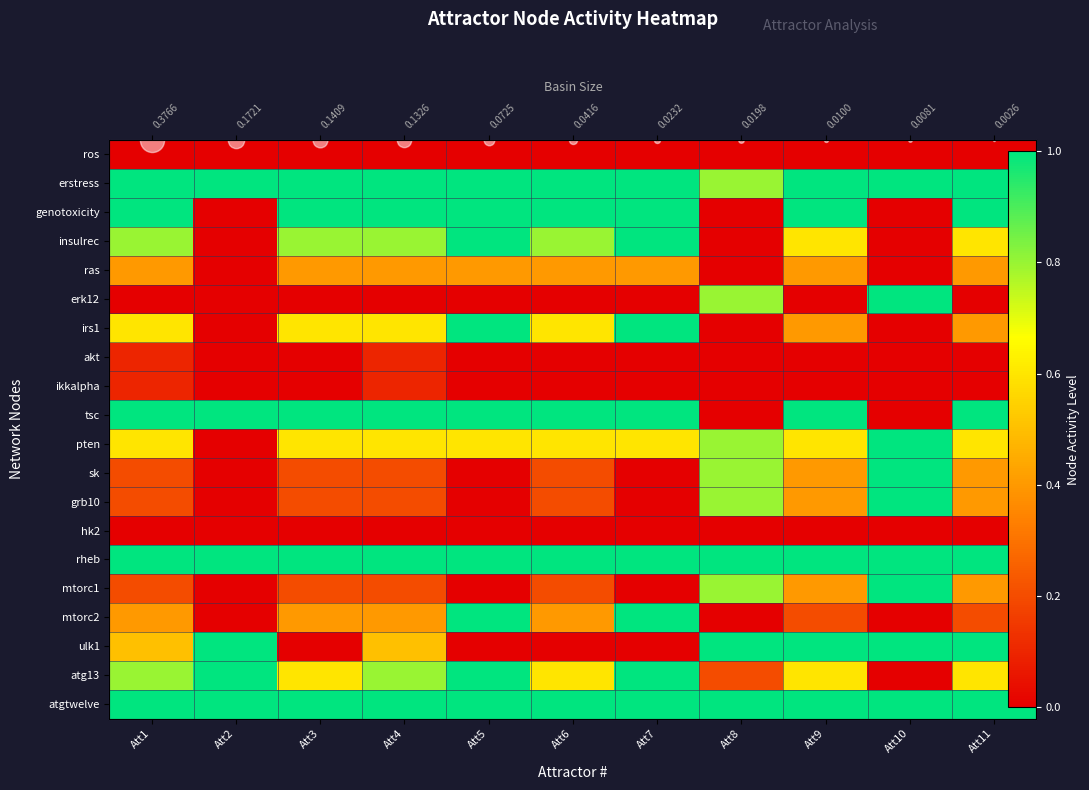

List the labels in order of rheb value, smallest first.

Att1, Att2, Att3, Att4, Att5, Att6, Att7, Att8, Att9, Att10, Att11